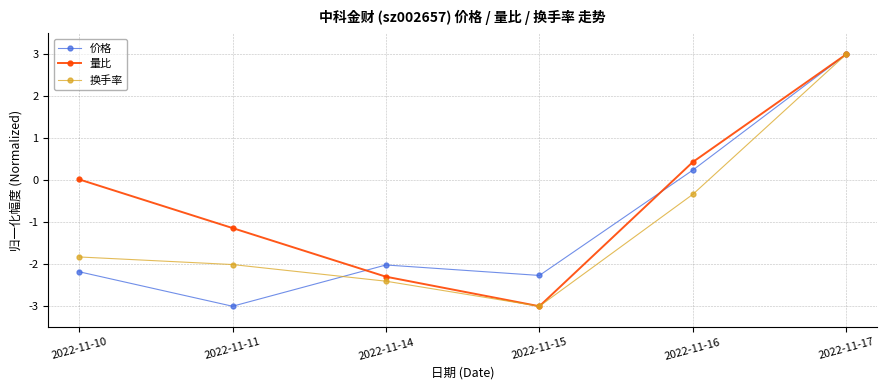

True or false: 量比 has a value of 2.0 at 2022-11-17.

False